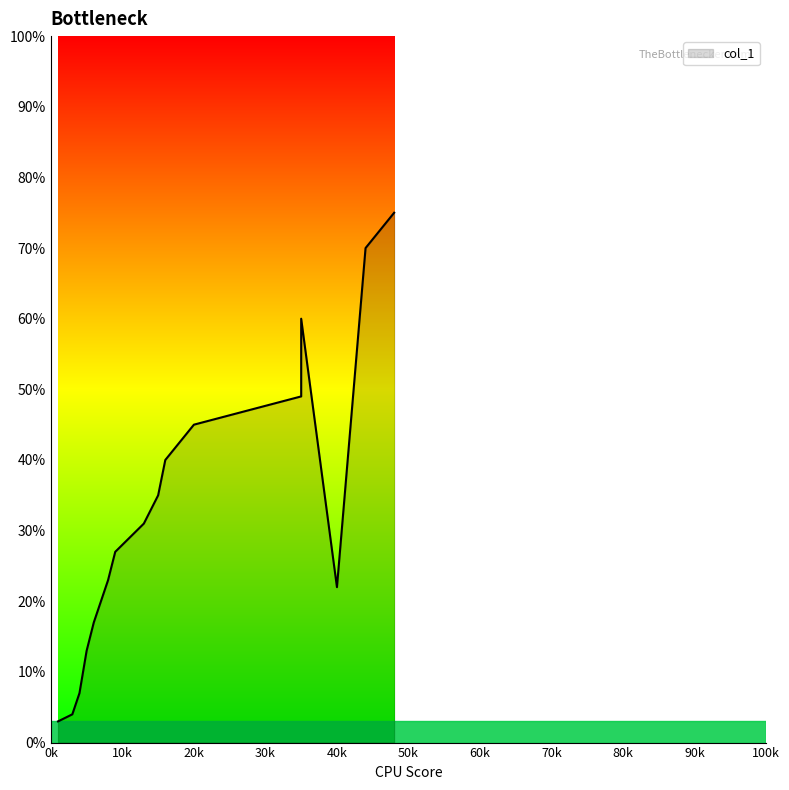

List the labels in order of value, largest first.

48, 44, 35, 35, 20, 16, 15, 13, 9, 8, 40, 6, 5, 4, 3, 1